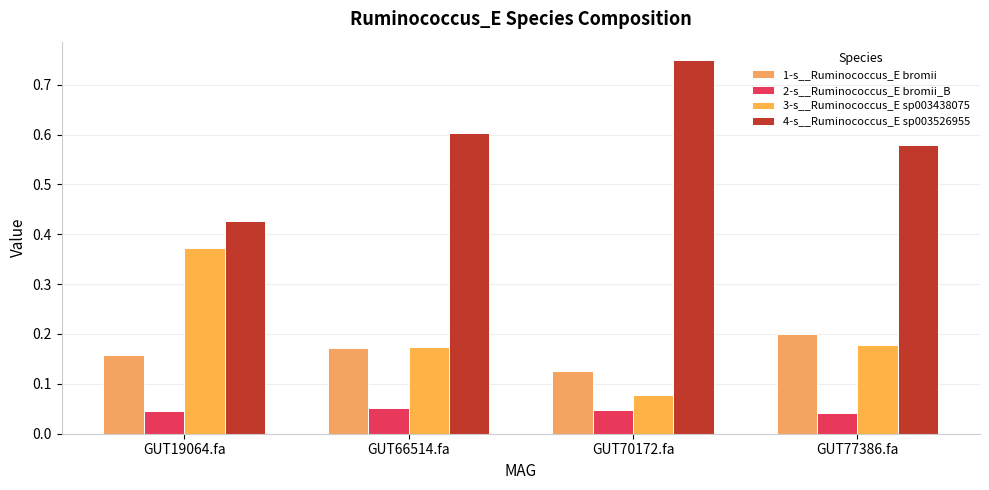

What is the difference between the highest and lowest values at GUT77386.fa?

0.5